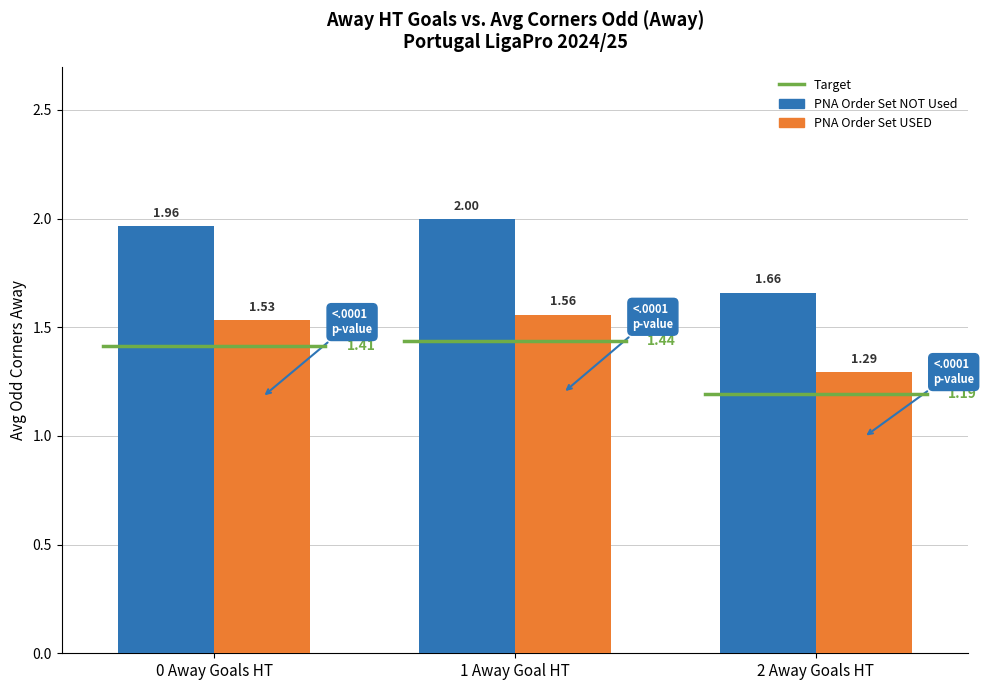

Which series has the largest total across all categories?

PNA Order Set NOT Used